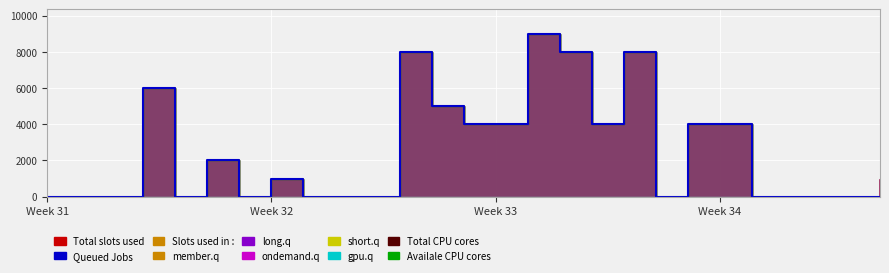

Count the number of categories in the chart.

27